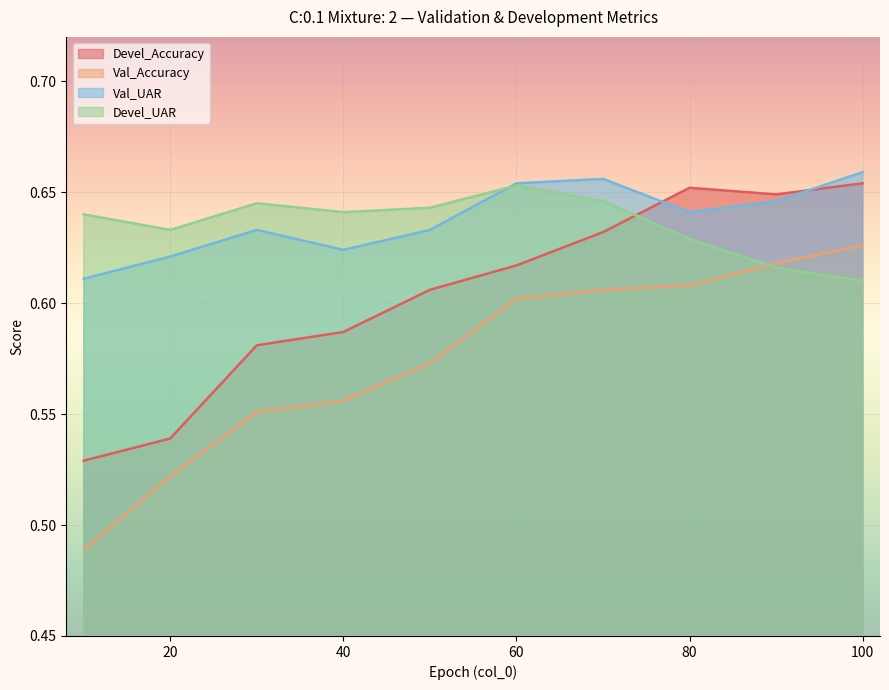

Which series ends up on top after the final intersection of Devel_UAR and Devel_Accuracy?

Devel_Accuracy